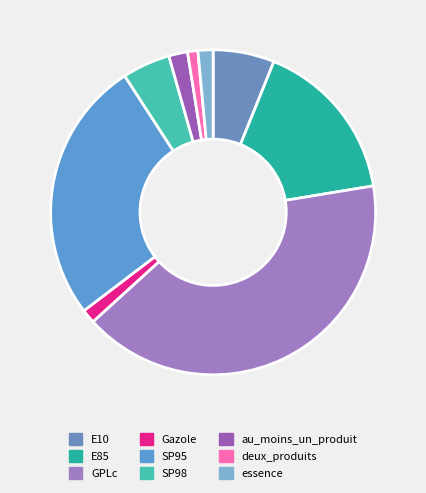

To the nearest percent, what portion does Gazole represent?

1%